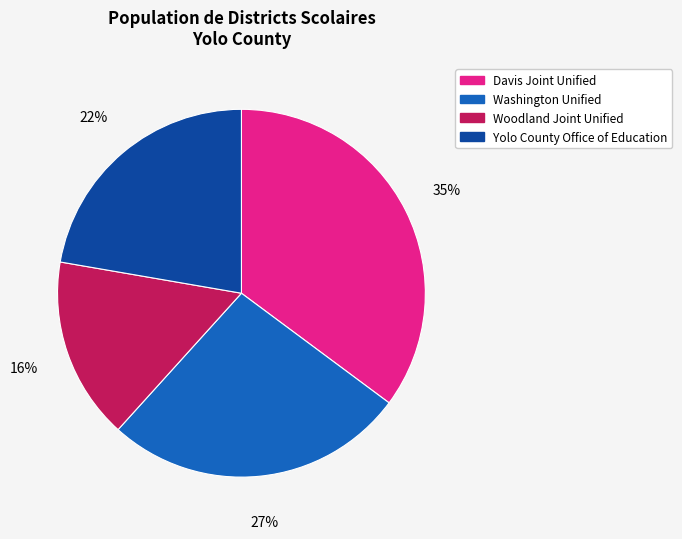

How many segments does this pie chart have?

4